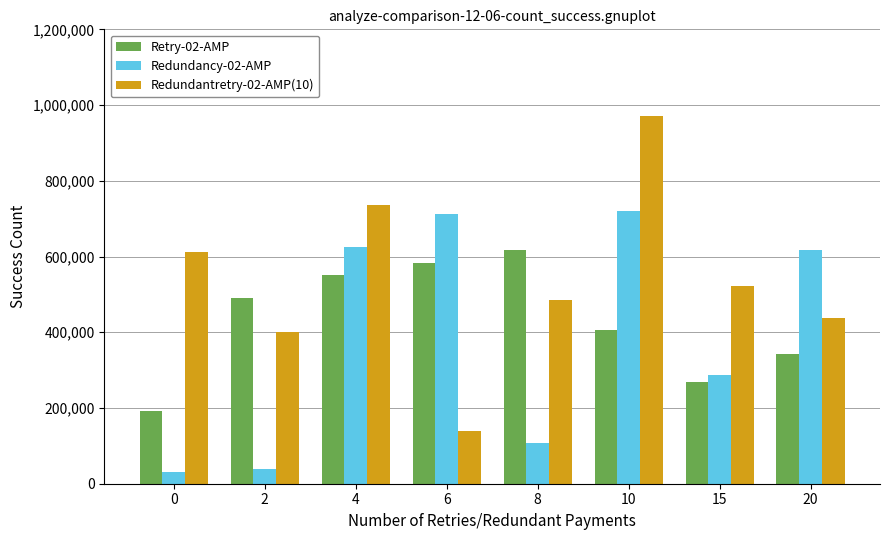

List the series in order of their peak value, lowest first.

Retry-02-AMP, Redundancy-02-AMP, Redundantretry-02-AMP(10)